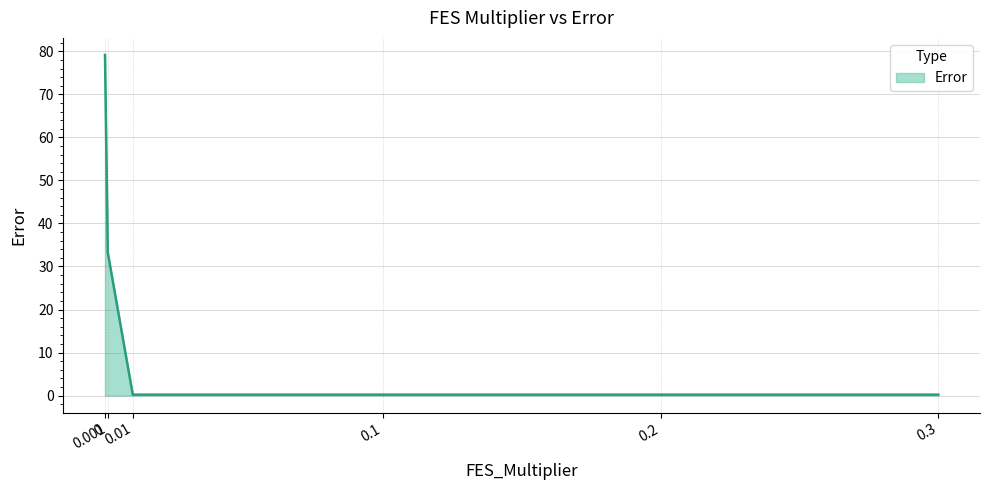

What is the greatest value displayed?

79.2